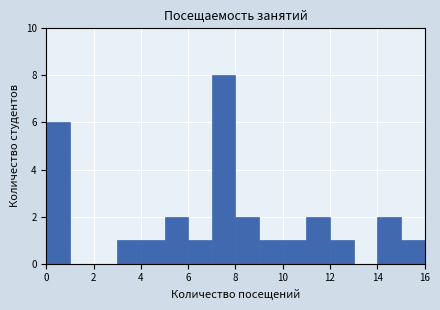

What is the height of the bar covering 9 to 10 on the x-axis? The values are not printed on the chart, so give them approximately, as read against the axis.

1